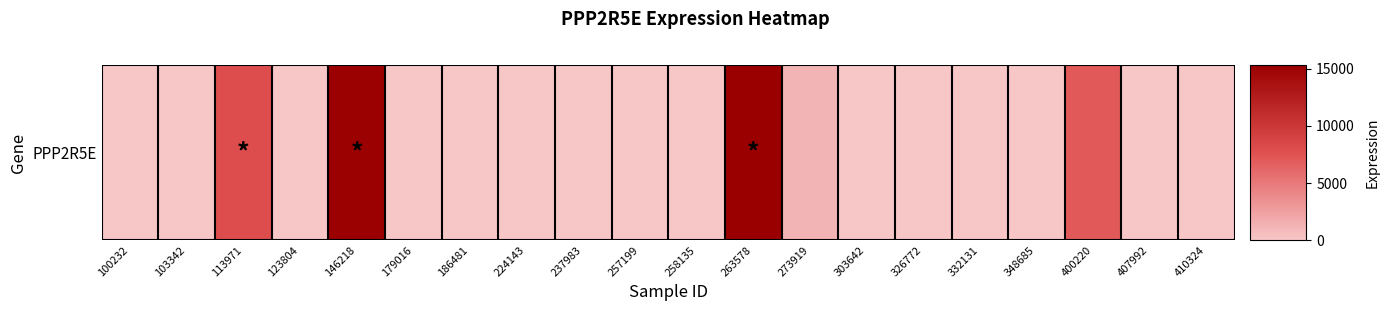

Reading right to left, list all the values displayed in this chart.

410324=0	407992=0	400220=7025	348685=0	332131=0	326772=0	303642=0	273919=1157	263578=15338	258135=0	257199=0	237983=0	224143=0	186481=0	179016=0	146218=15139	123804=0	113971=7884	103342=0	100232=0